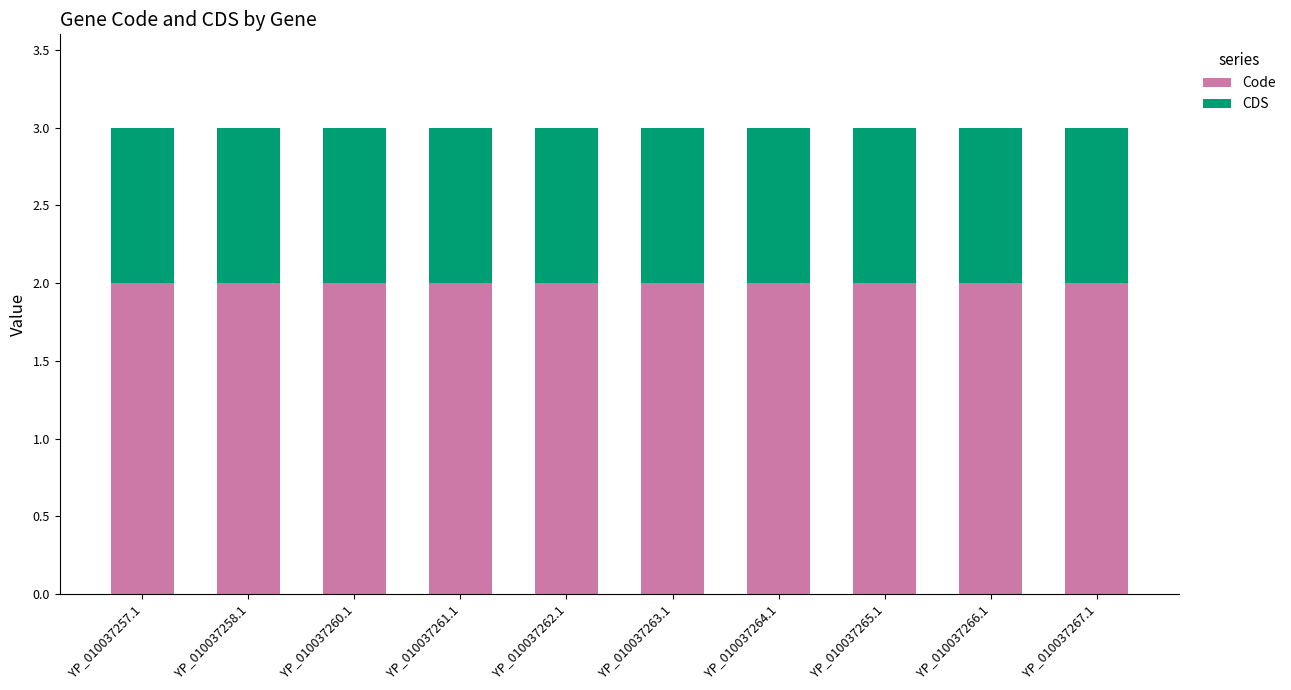

What is the sum of the Code values at YP_010037260.1 and YP_010037265.1?

4